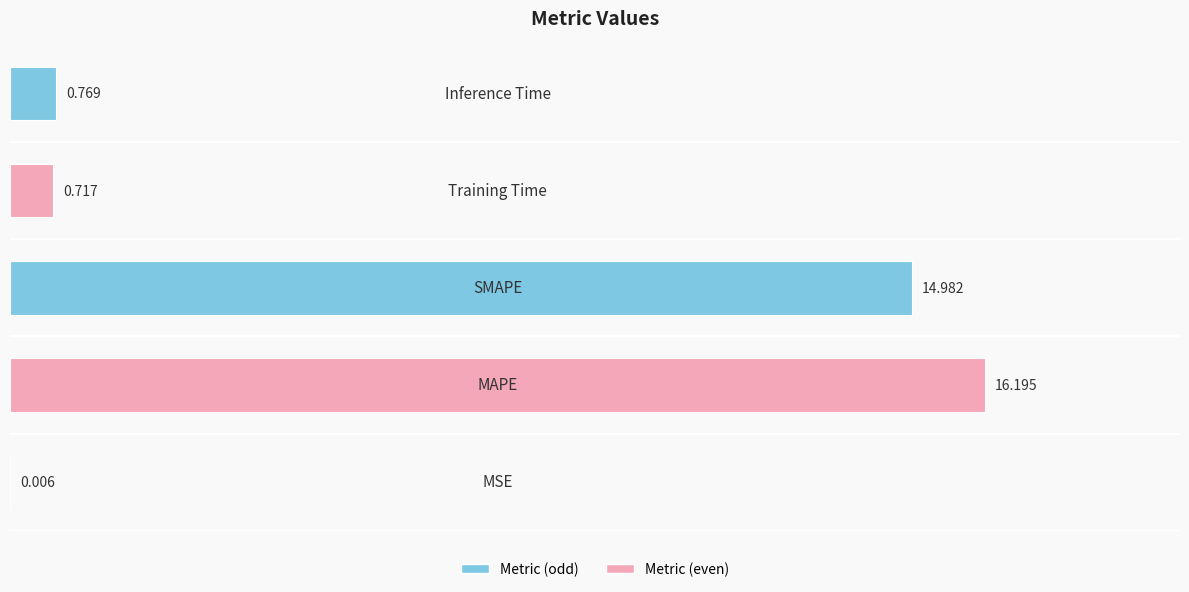

How many categories are shown in the chart?

5